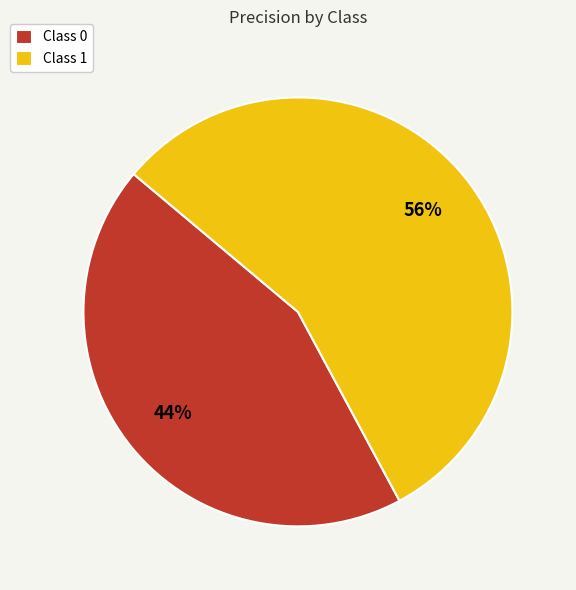

To the nearest percent, what is the average slice percentage?

50%